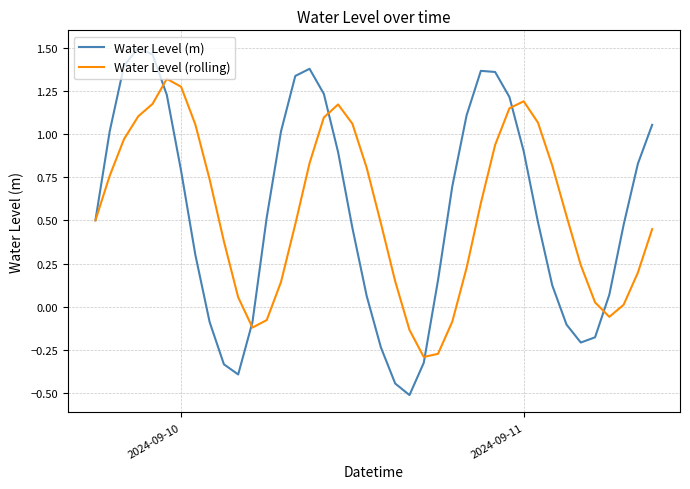

Which series has the largest range (max minus min)?

Water Level (m)